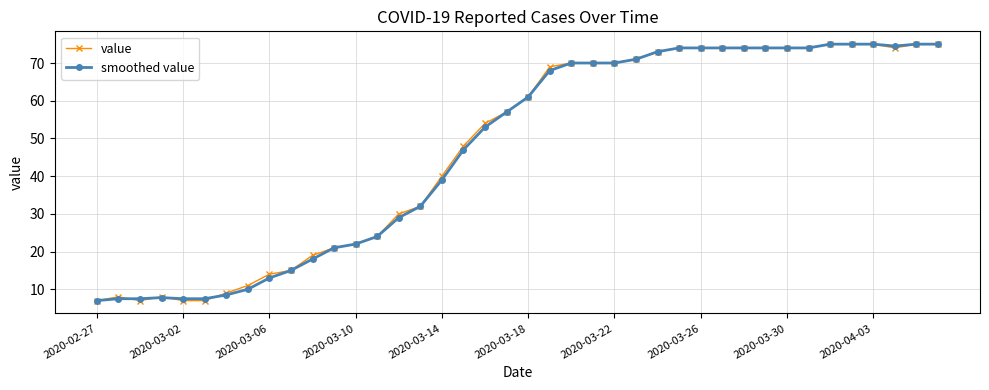

What is the value of the value point at the 29th from the left?

74.0